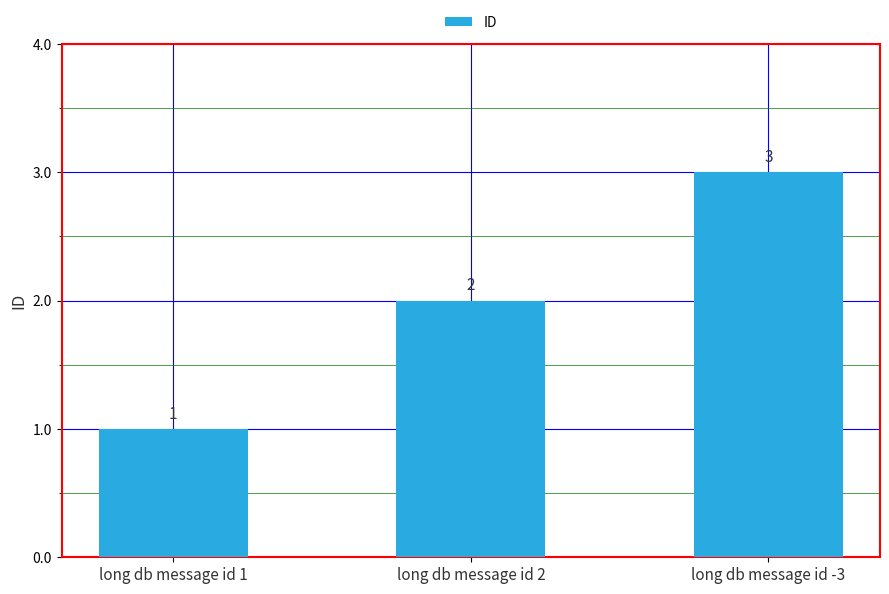

What is the sum of all values?

6